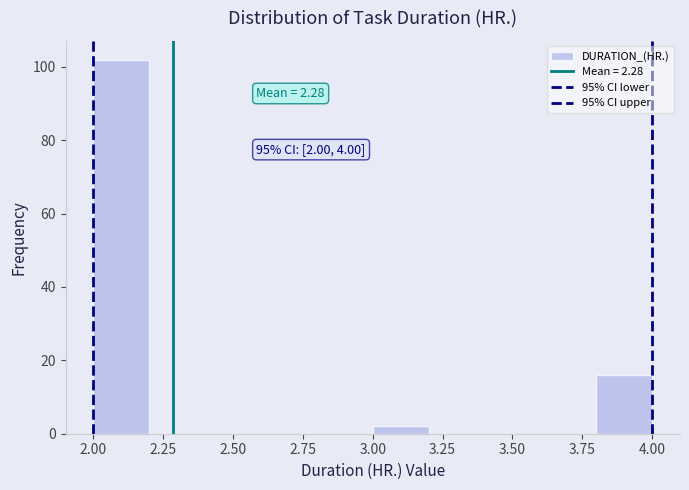

Which range on the x-axis has the tallest bar?

2.0 to 2.2